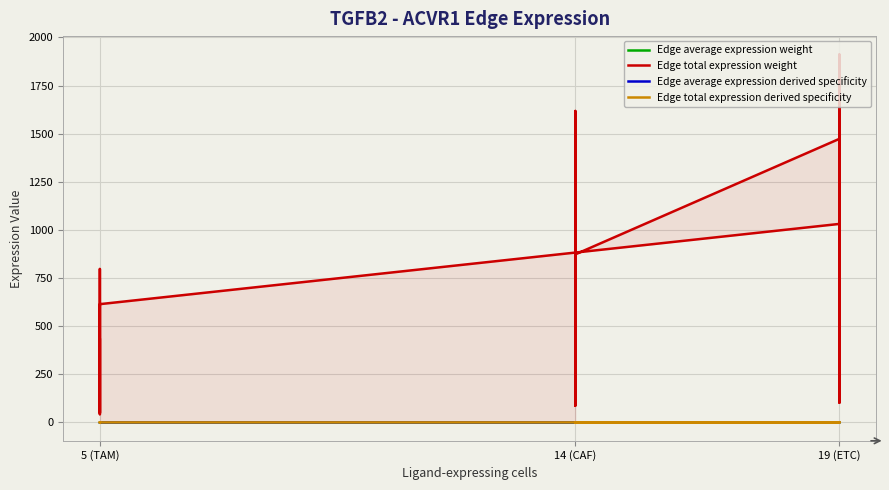

What is the maximum value for Edge total expression derived specificity?

0.2